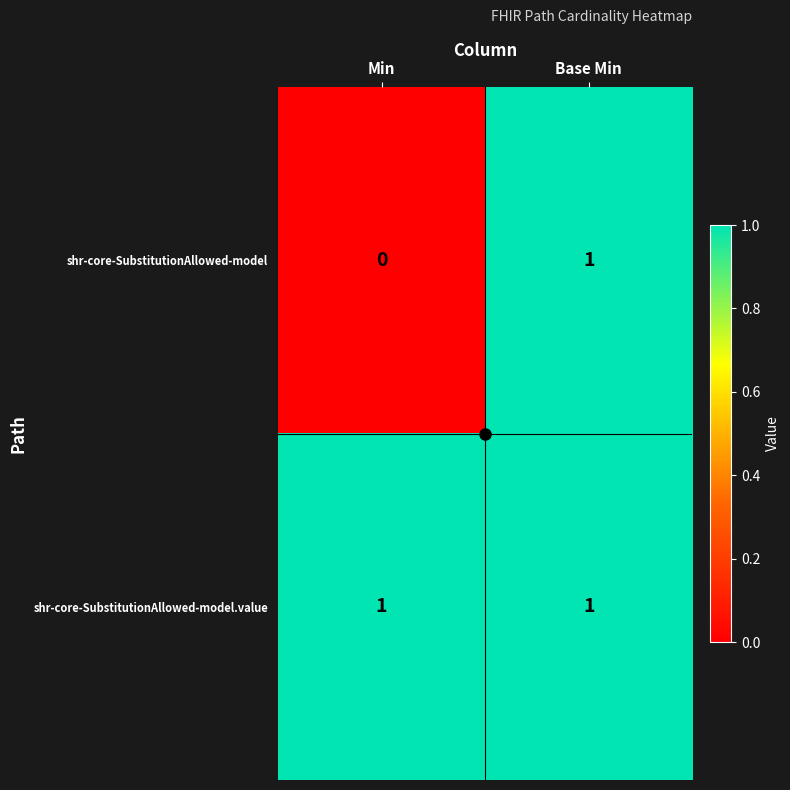

Is it true that shr-core-SubstitutionAllowed-model.value equals 0 at Base Min?

False